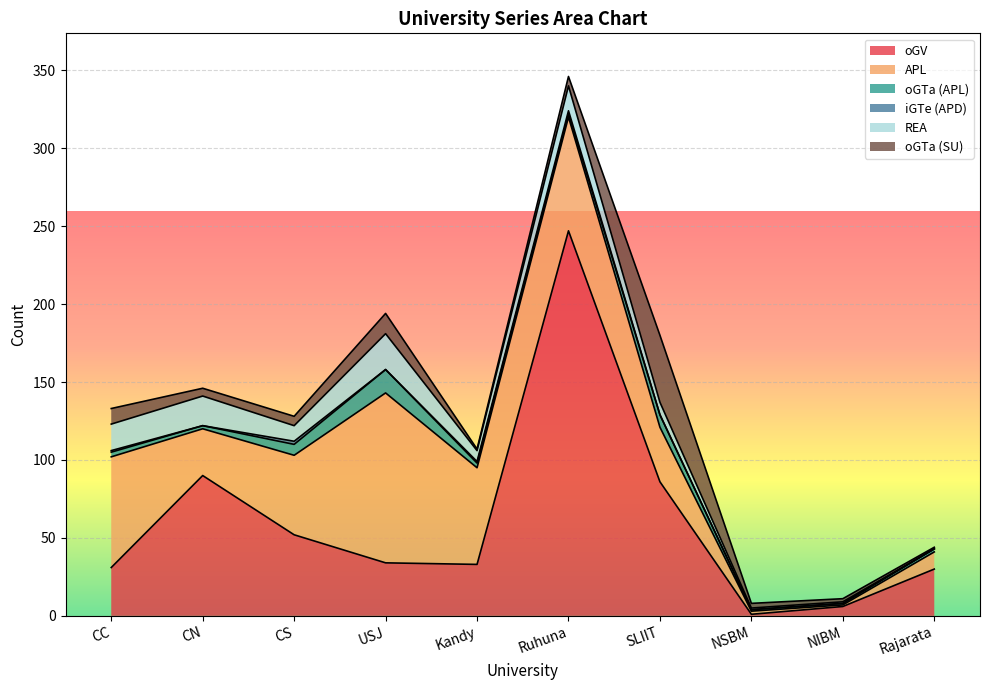

What position from the left is USJ?

4